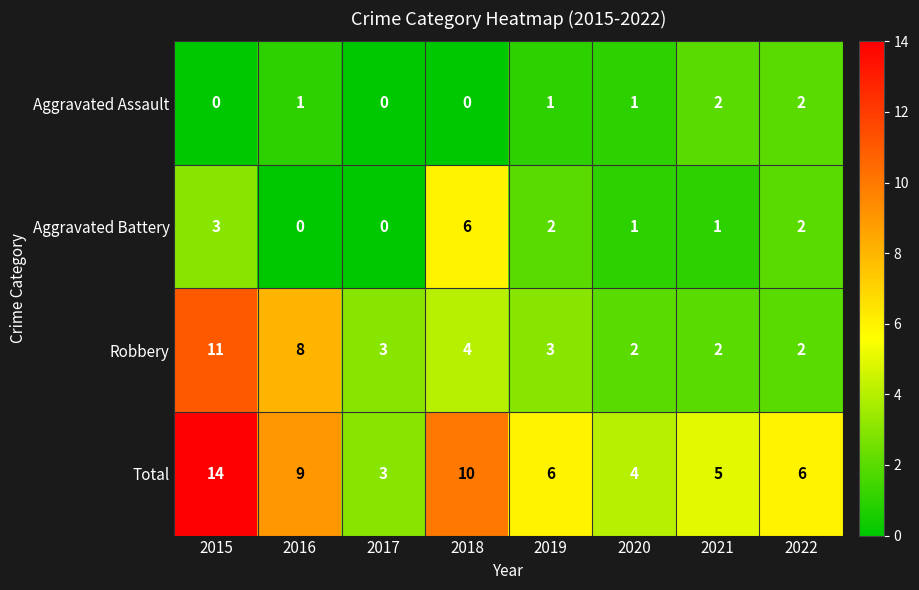

At which label does Robbery first exceed 3?

2015